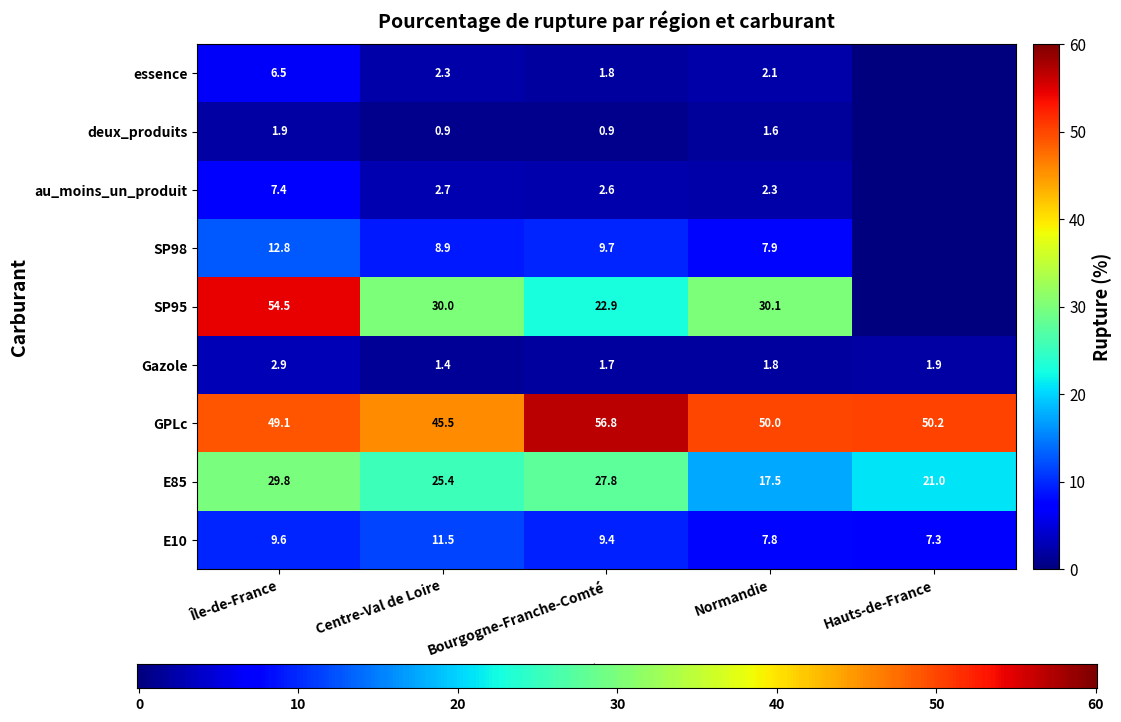

Is the value of Centre-Val de Loire at essence greater than the value of Bourgogne-Franche-Comté at E85?

No